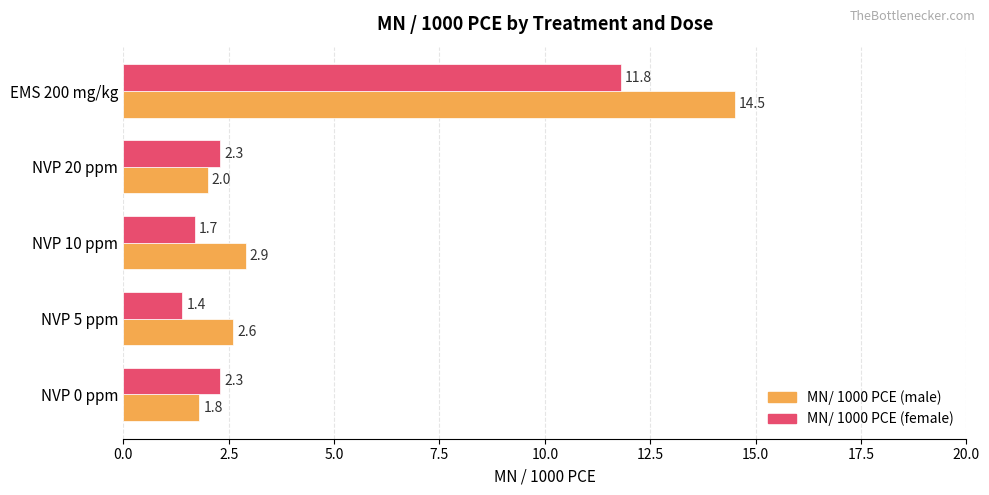

At which category is the sum across all series the highest?

EMS 200 mg/kg